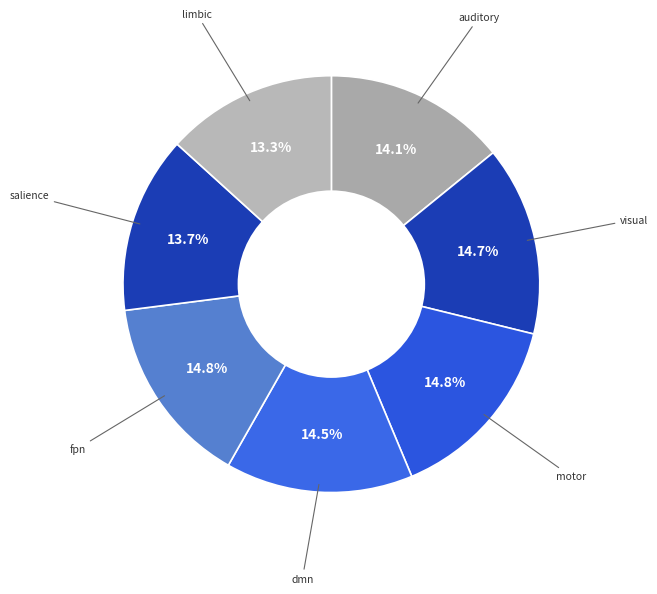

How many slices are in this pie chart?

7